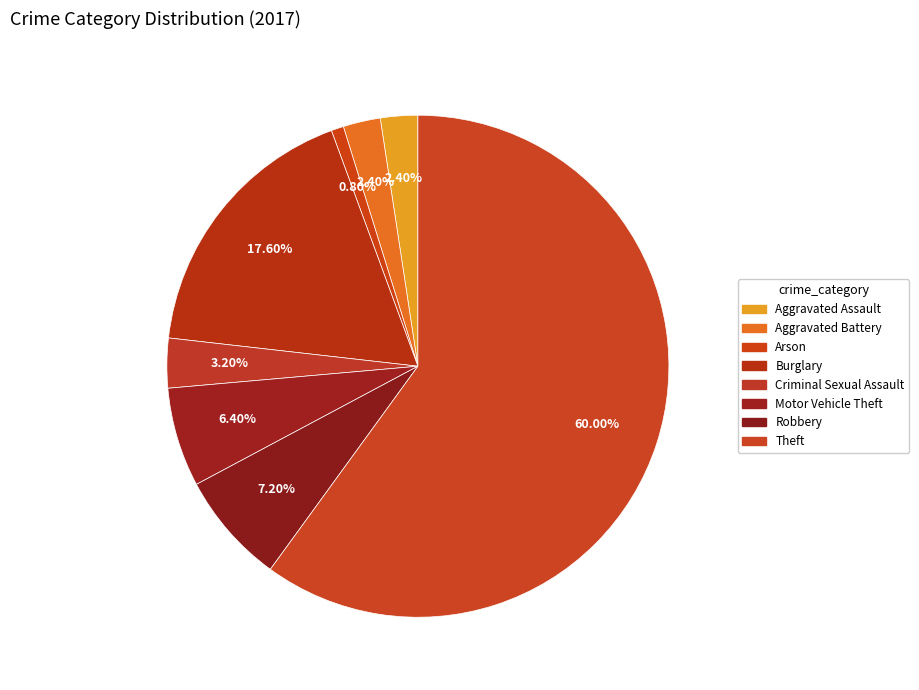

To the nearest percent, what is the combined percentage of Burglary and Robbery?

25%